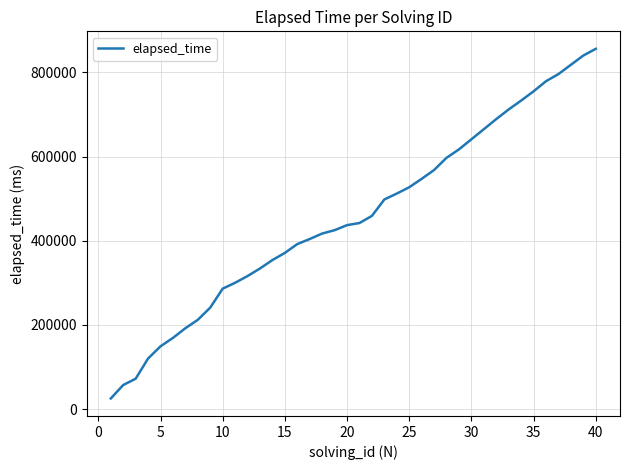

What is the difference between the second highest and second lowest values?

783000